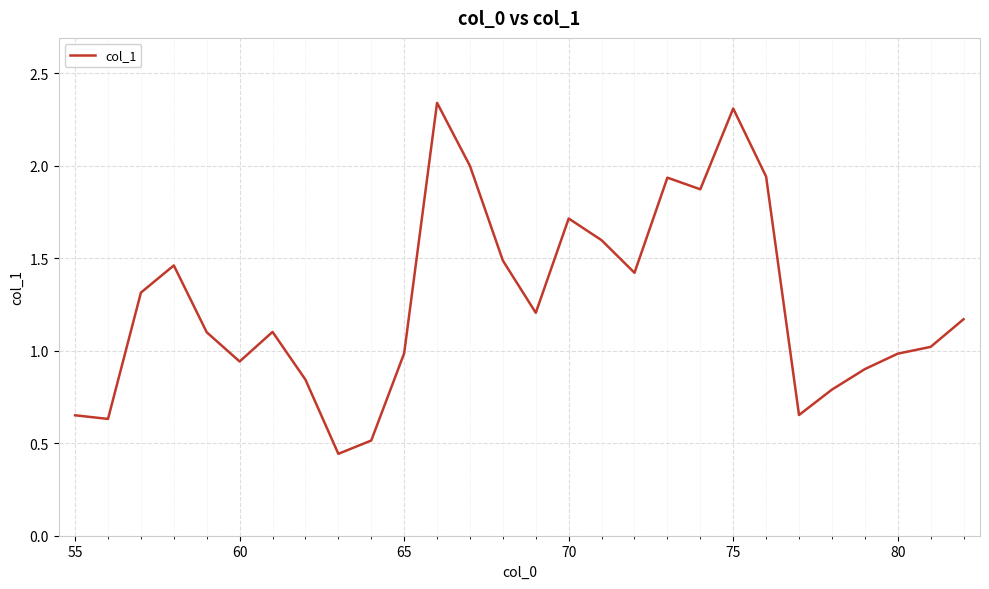

The value at 65 is 1.0. True or false?

True